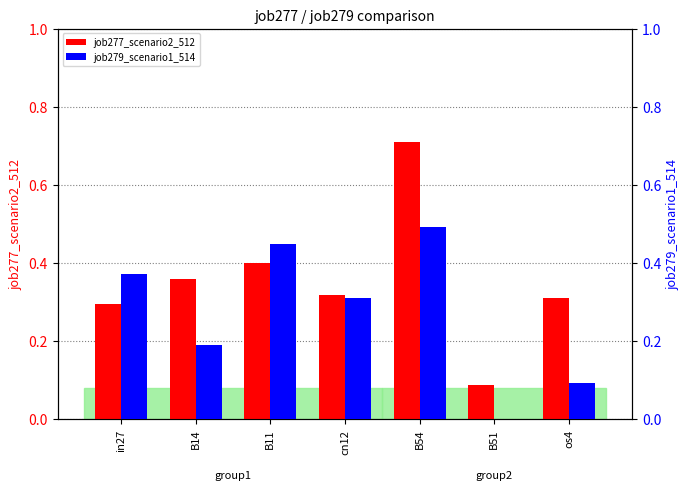

The job279_scenario1_514 series shows 0.3 at cn12. True or false?

True